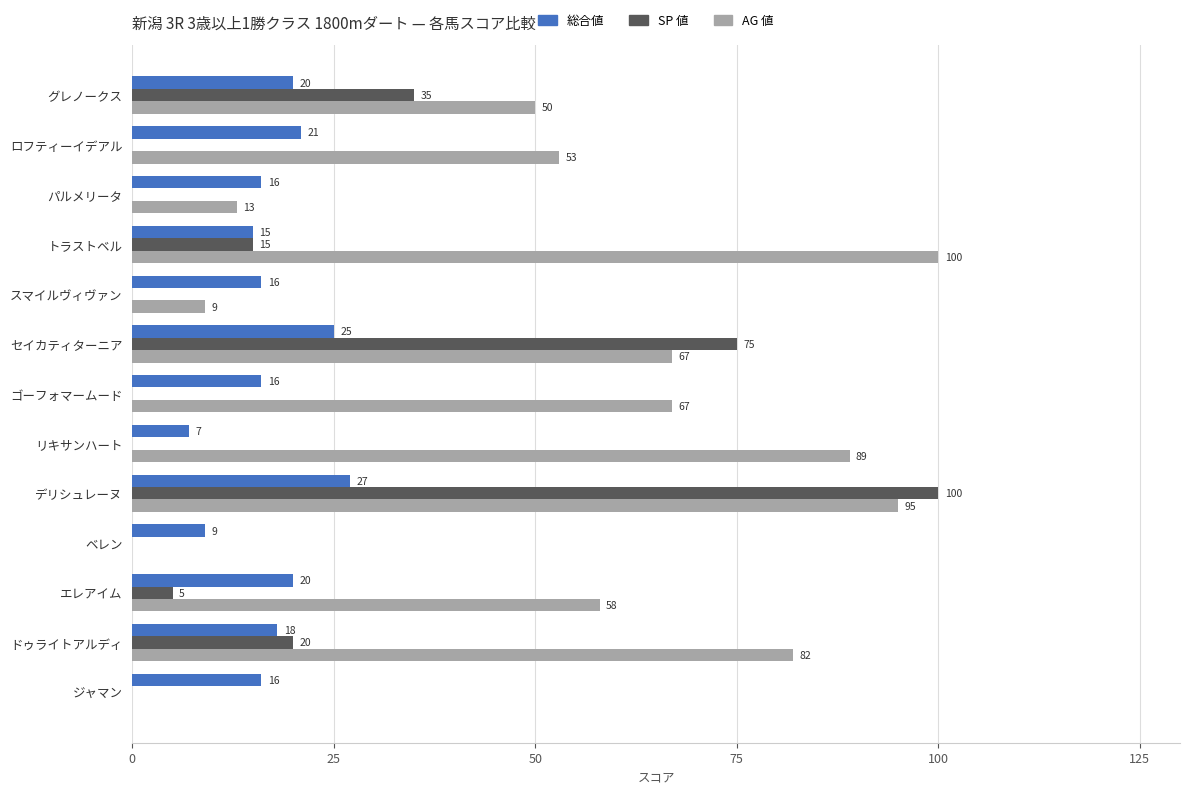

What is the maximum value shown in the chart?

100